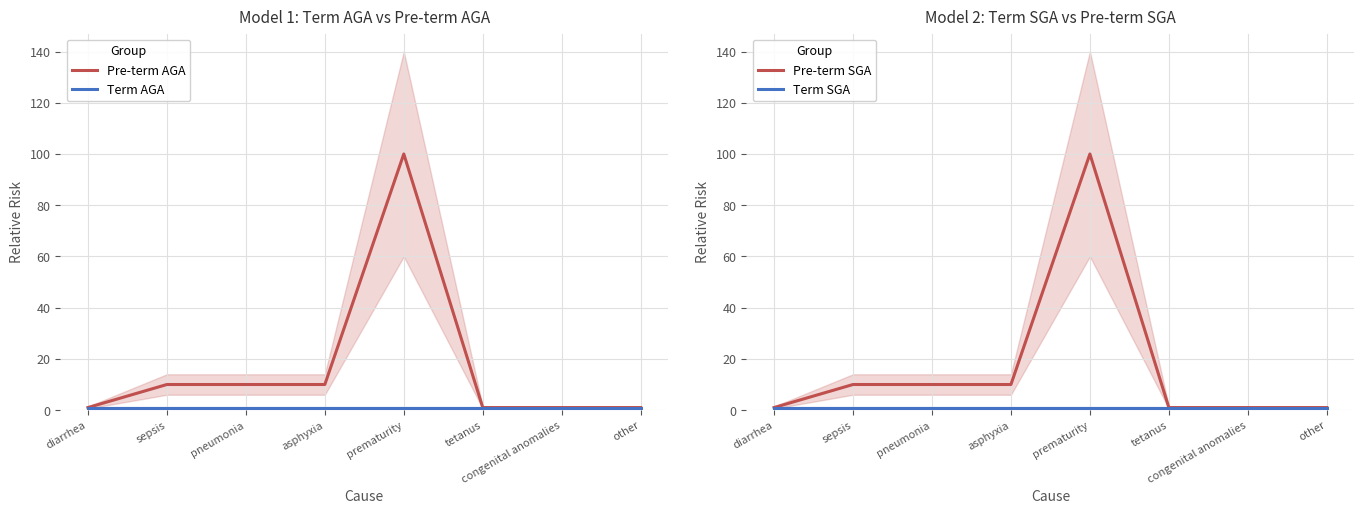

Reading right to left, list all the values displayed in this chart.

Pre-term AGA: 1	1	1	100	10	10	10	1
Term AGA: 1	1	1	1	1	1	1	1
Pre-term SGA: 1	1	1	100	10	10	10	1
Term SGA: 1	1	1	1	1	1	1	1